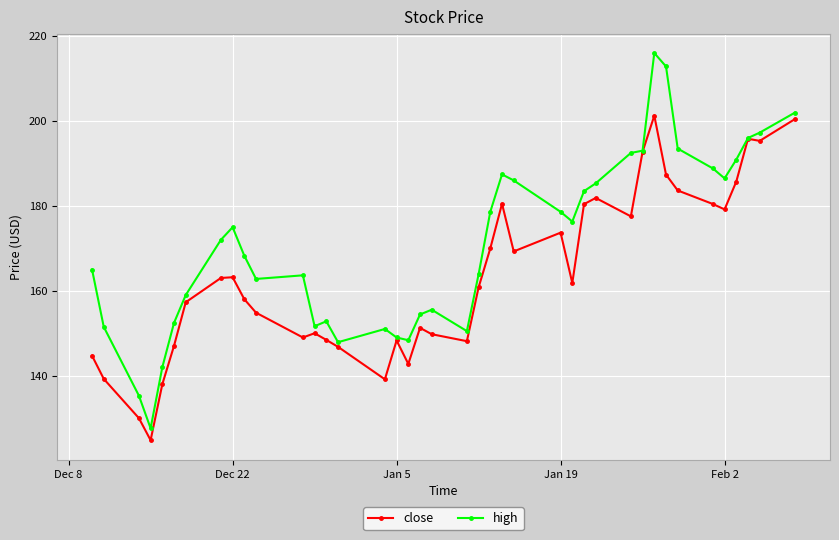

What is the minimum value for high?

127.6